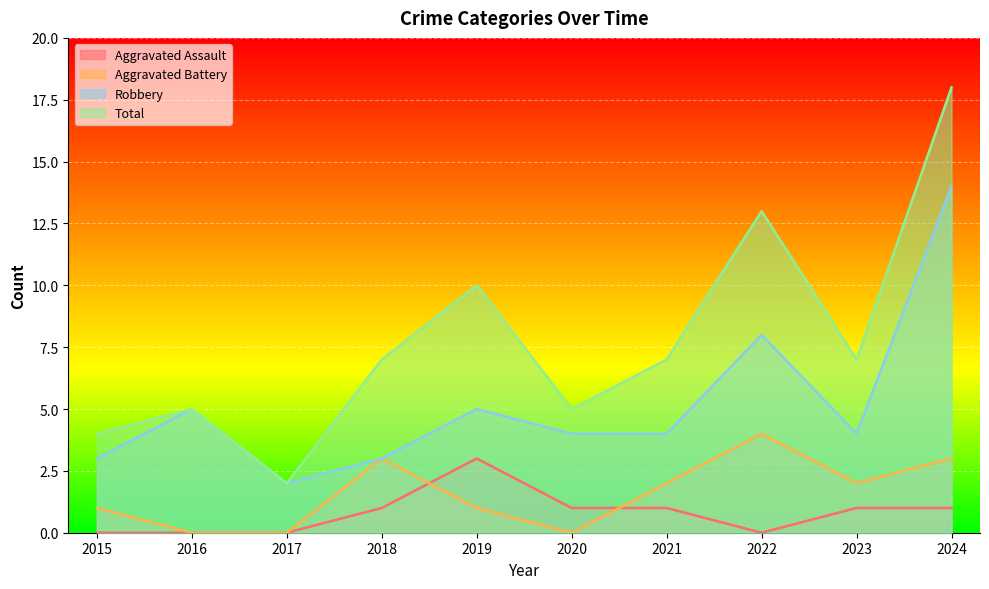

What is the sum of all Aggravated Battery values?

16